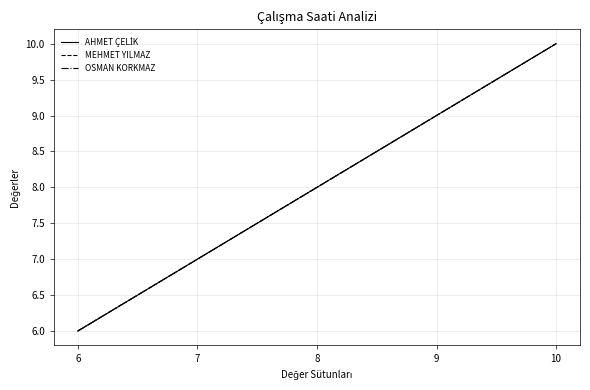

Which series changed the most between 6 and 10?

AHMET ÇELİK